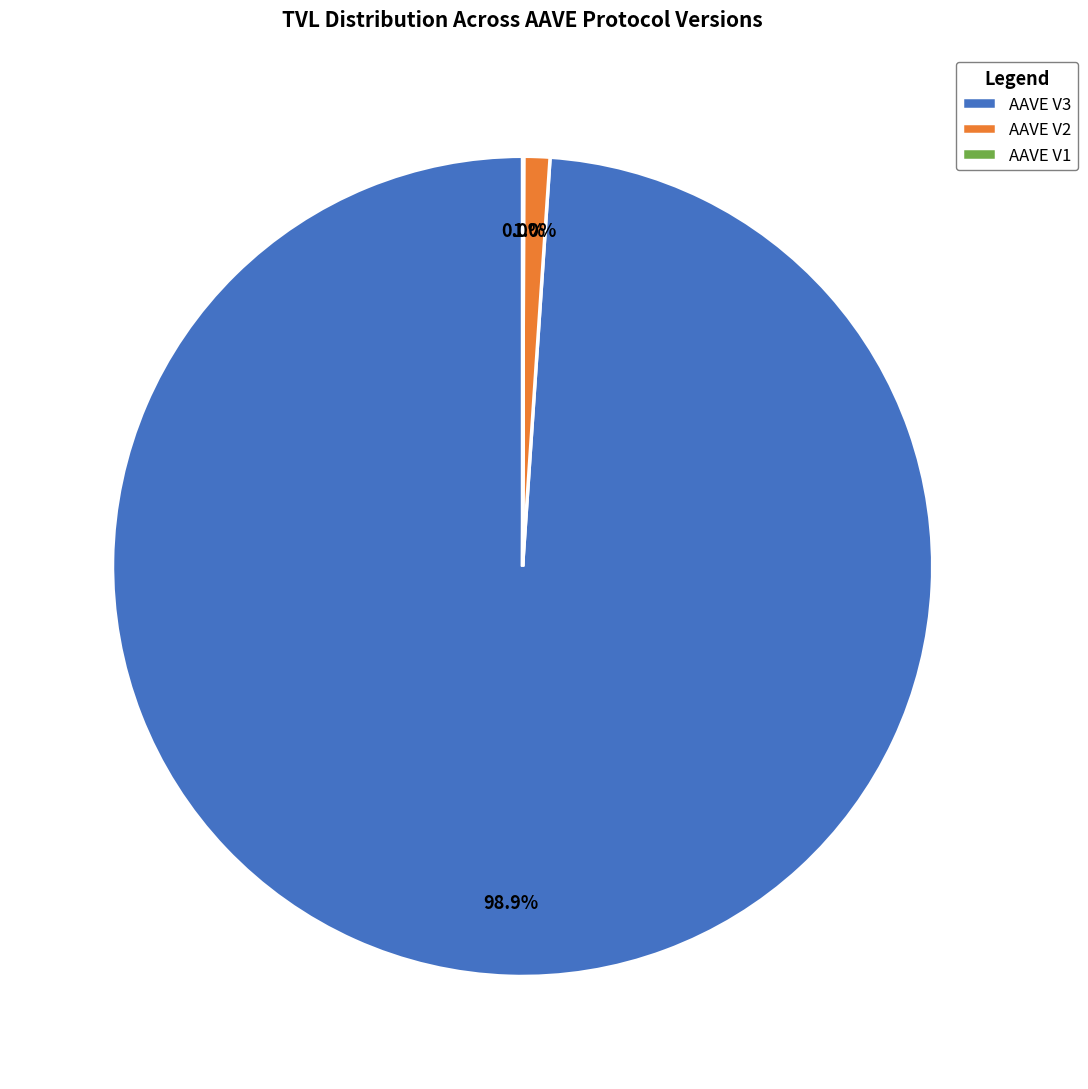

How much of the chart is everything except AAVE V2?

99.0%